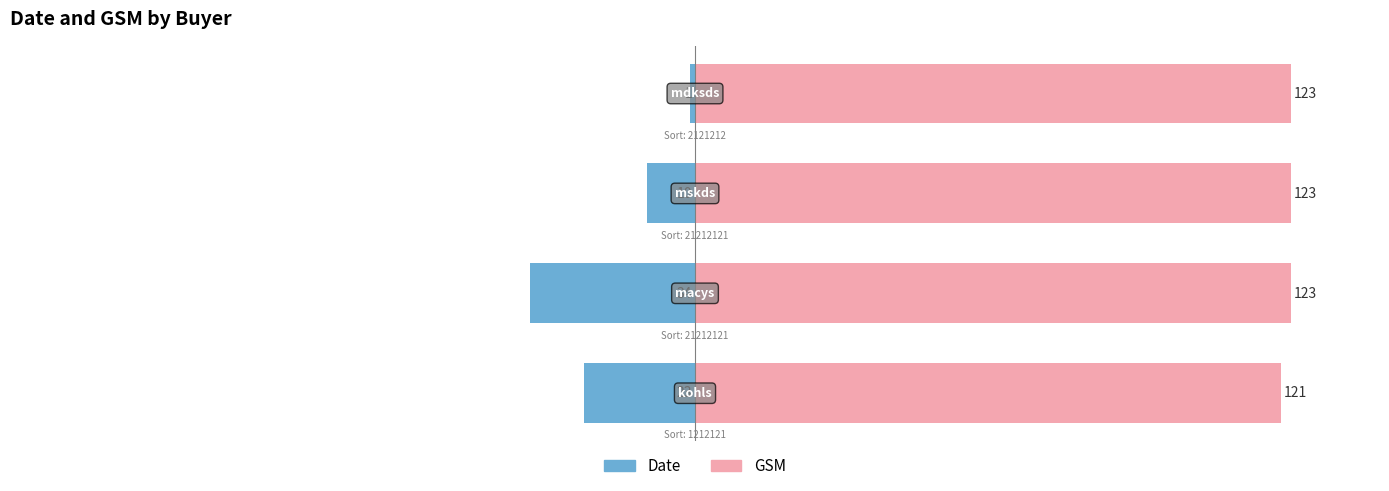

What is the smallest value displayed?

-27.6